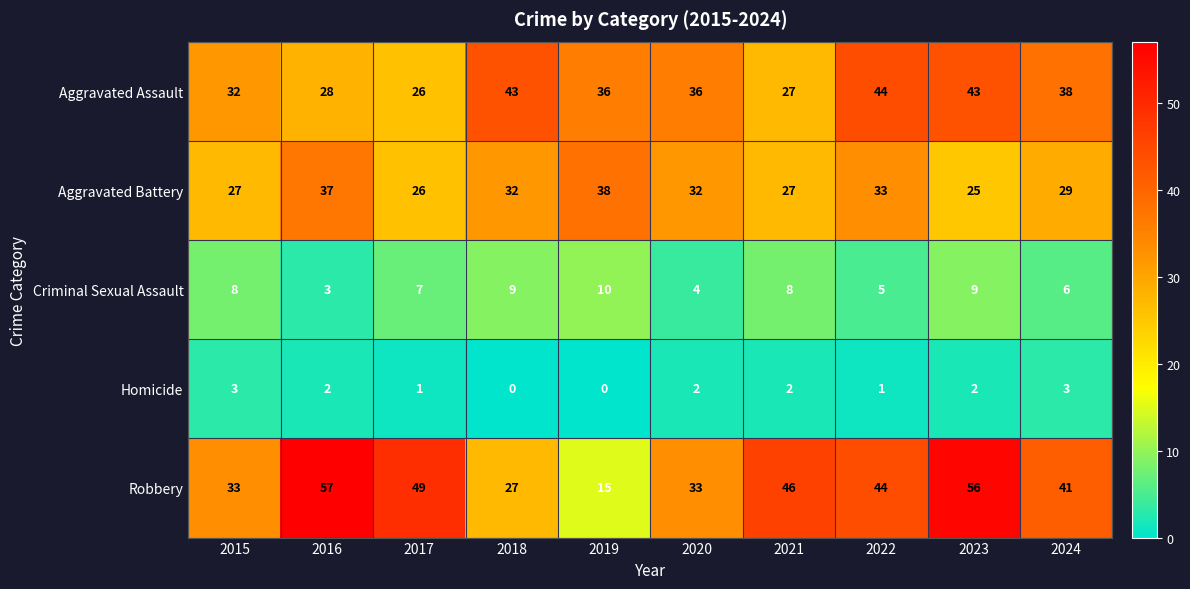

Which series has the largest total across all categories?

Robbery